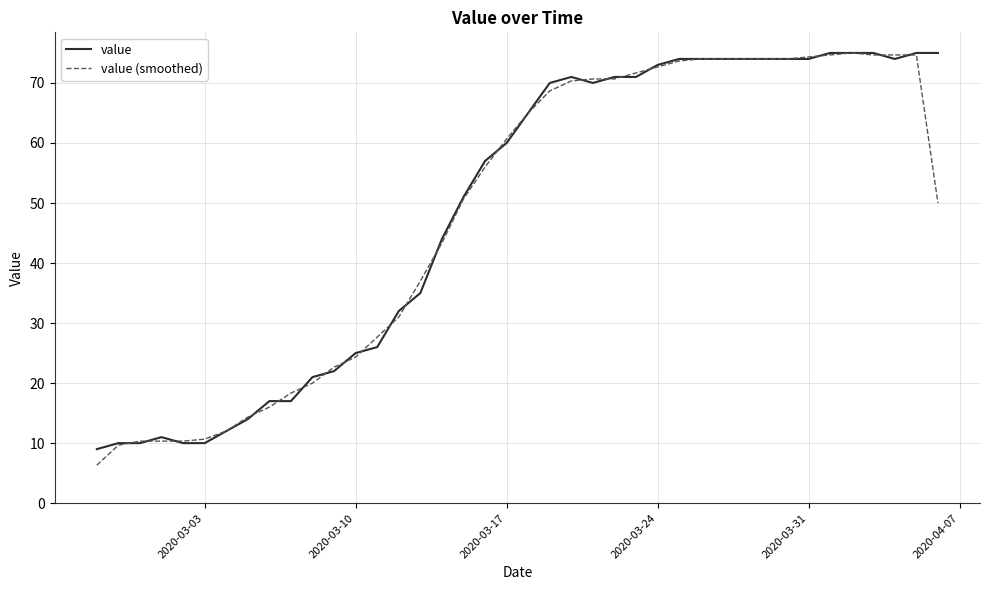

What is the smallest value displayed?

6.3